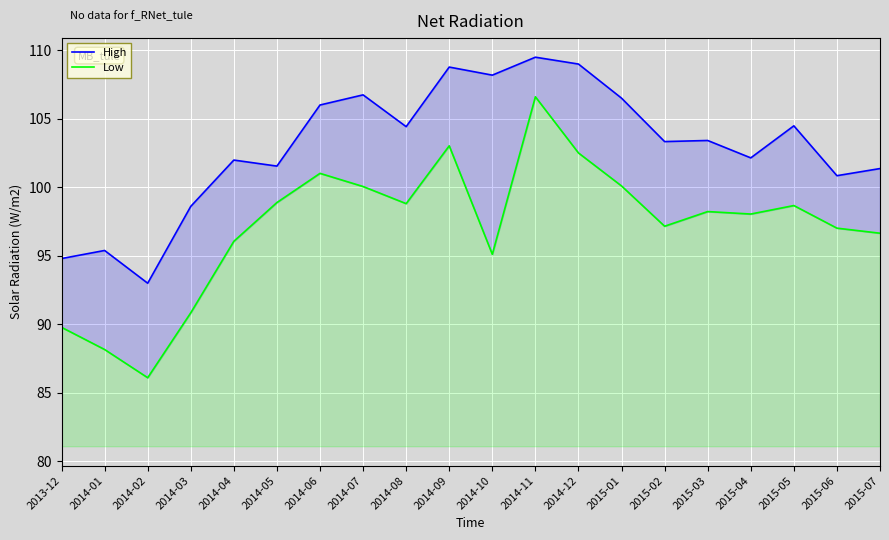

True or false: High and Low intersect in this chart.

False